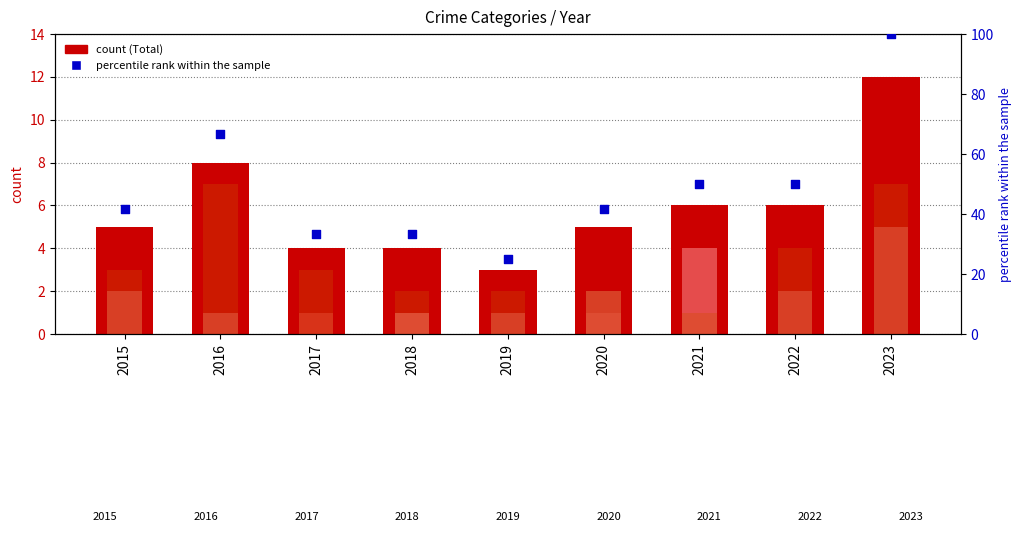

At which category is the sum across all series the highest?

2023